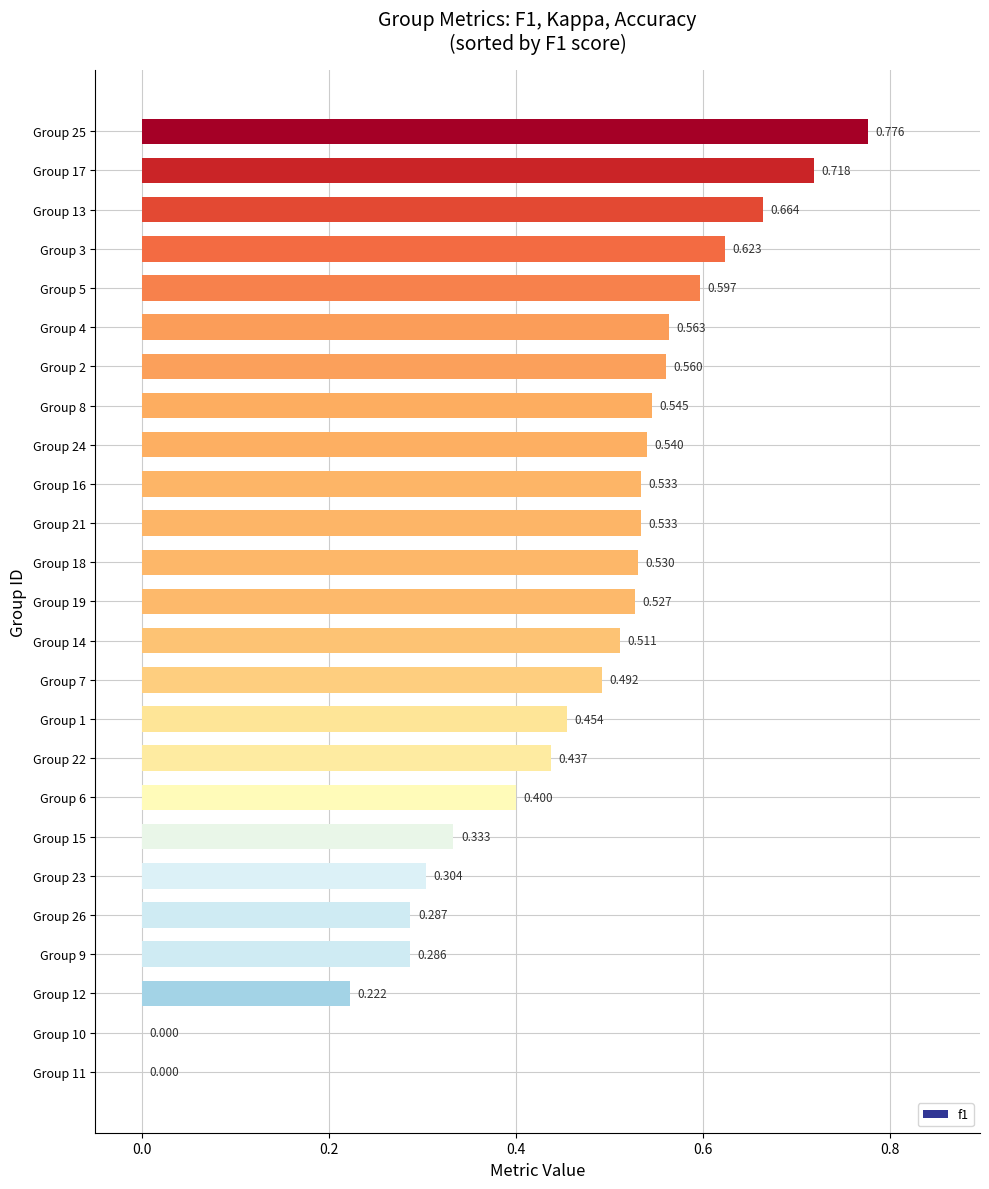

Are the bars horizontal?

Yes